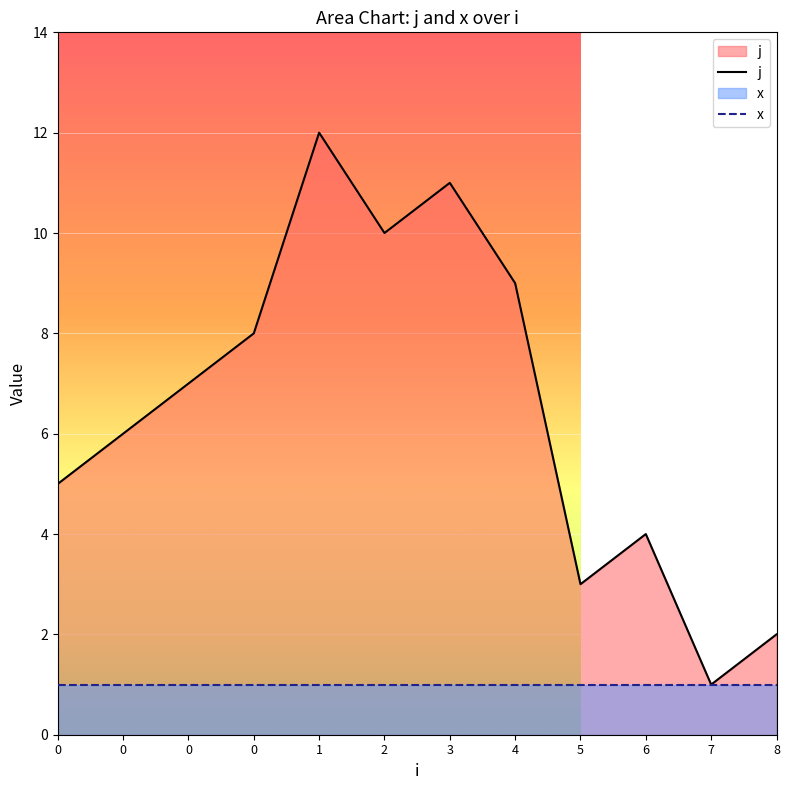

List the labels in order of value, smallest first.

7, 8, 5, 6, 0, 0, 0, 0, 4, 2, 3, 1